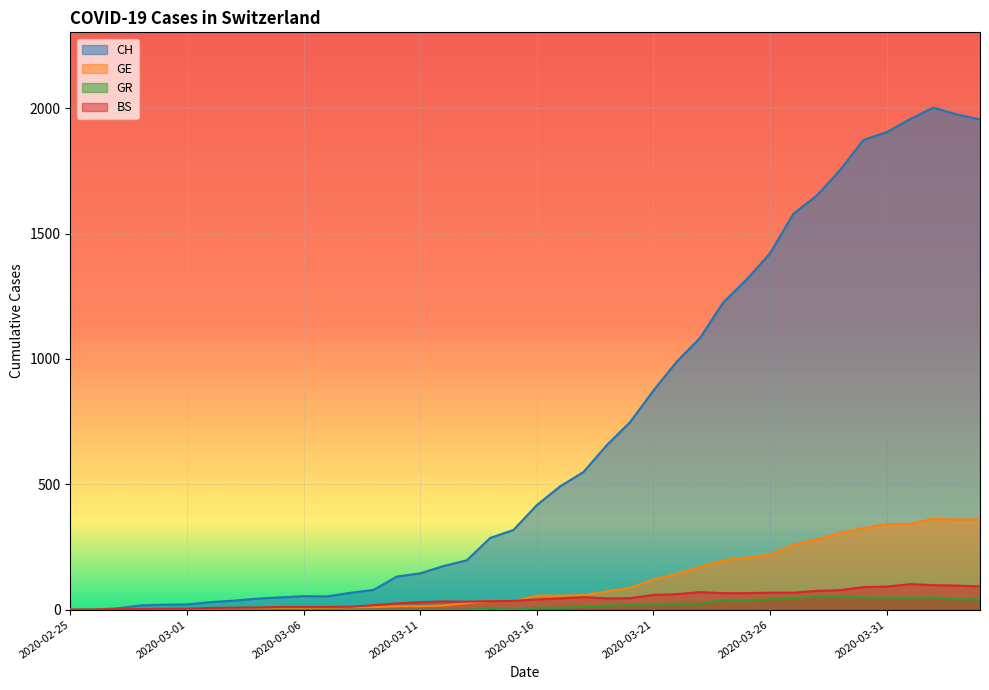

What is the label of the 7th point from the right?

2020-03-29